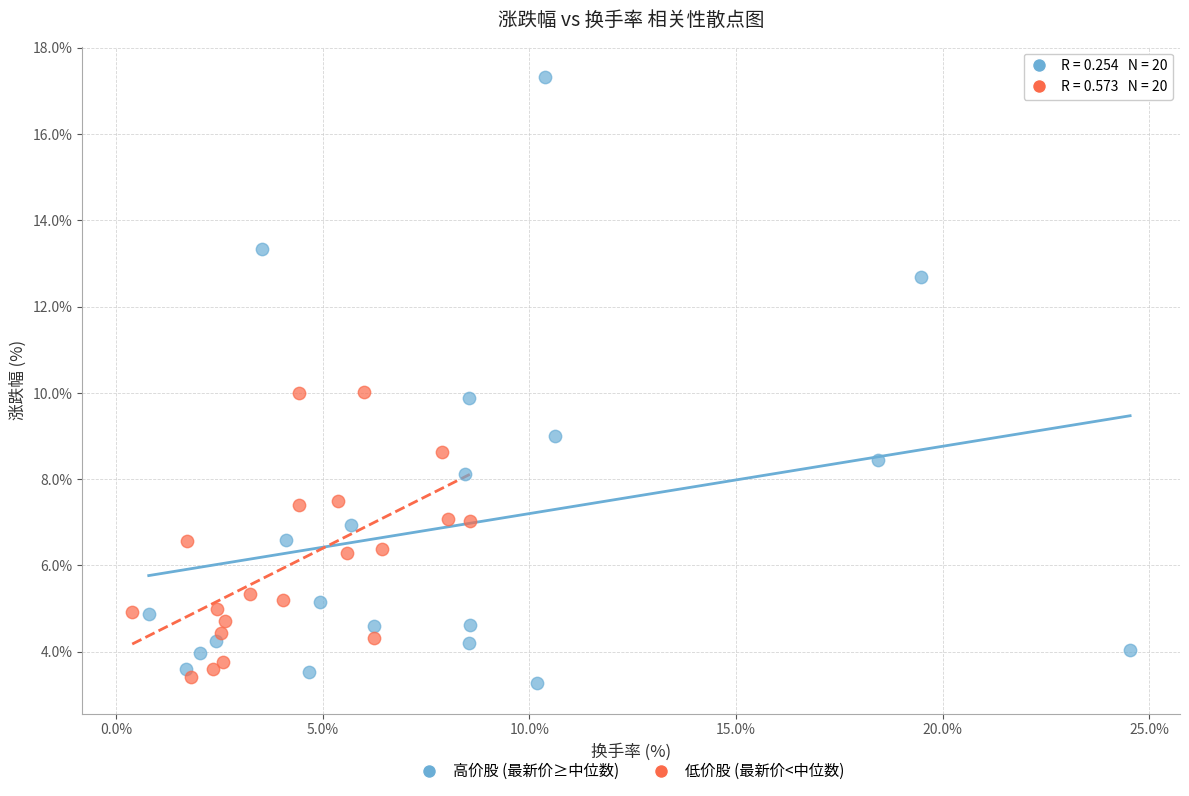

Which series reaches the maximum Y coordinate?

高价股 (最新价≥中位数)